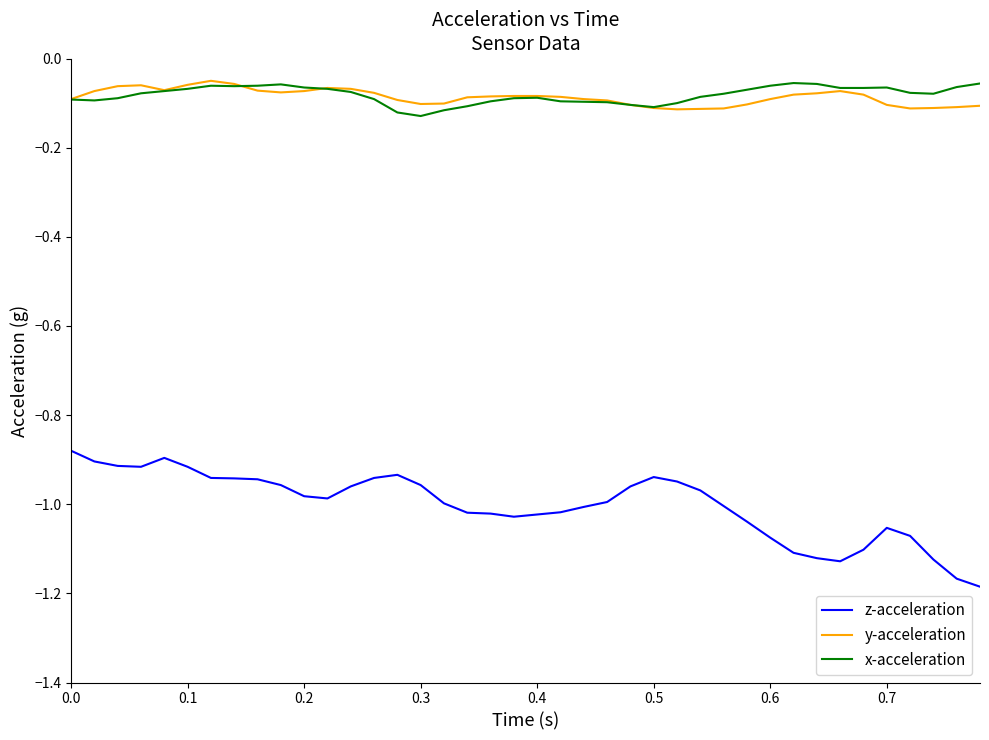

True or false: x-acceleration and z-acceleration cross at least once.

False